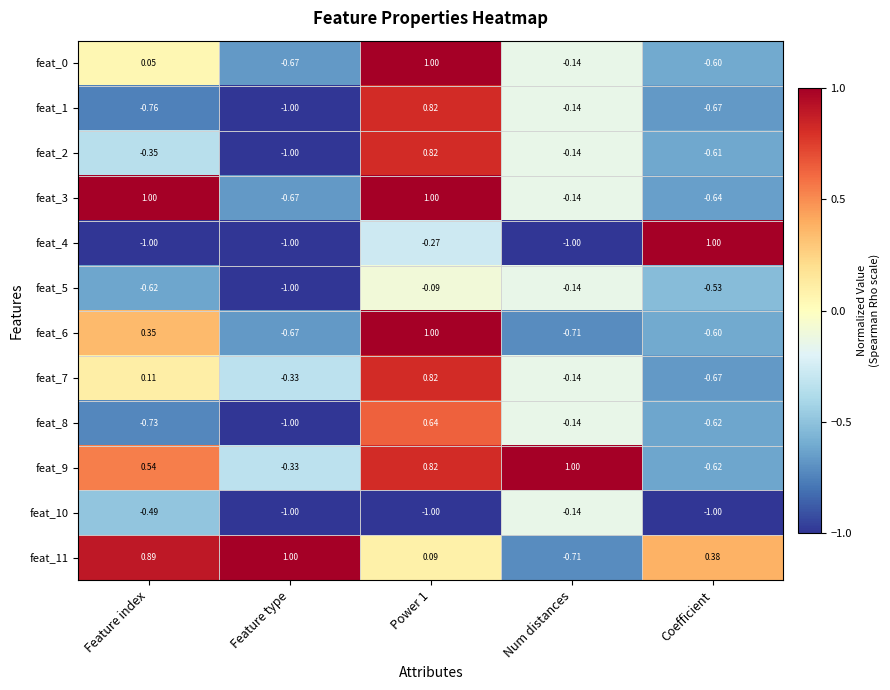

At which label does feat_6 reach its minimum?

Num distances